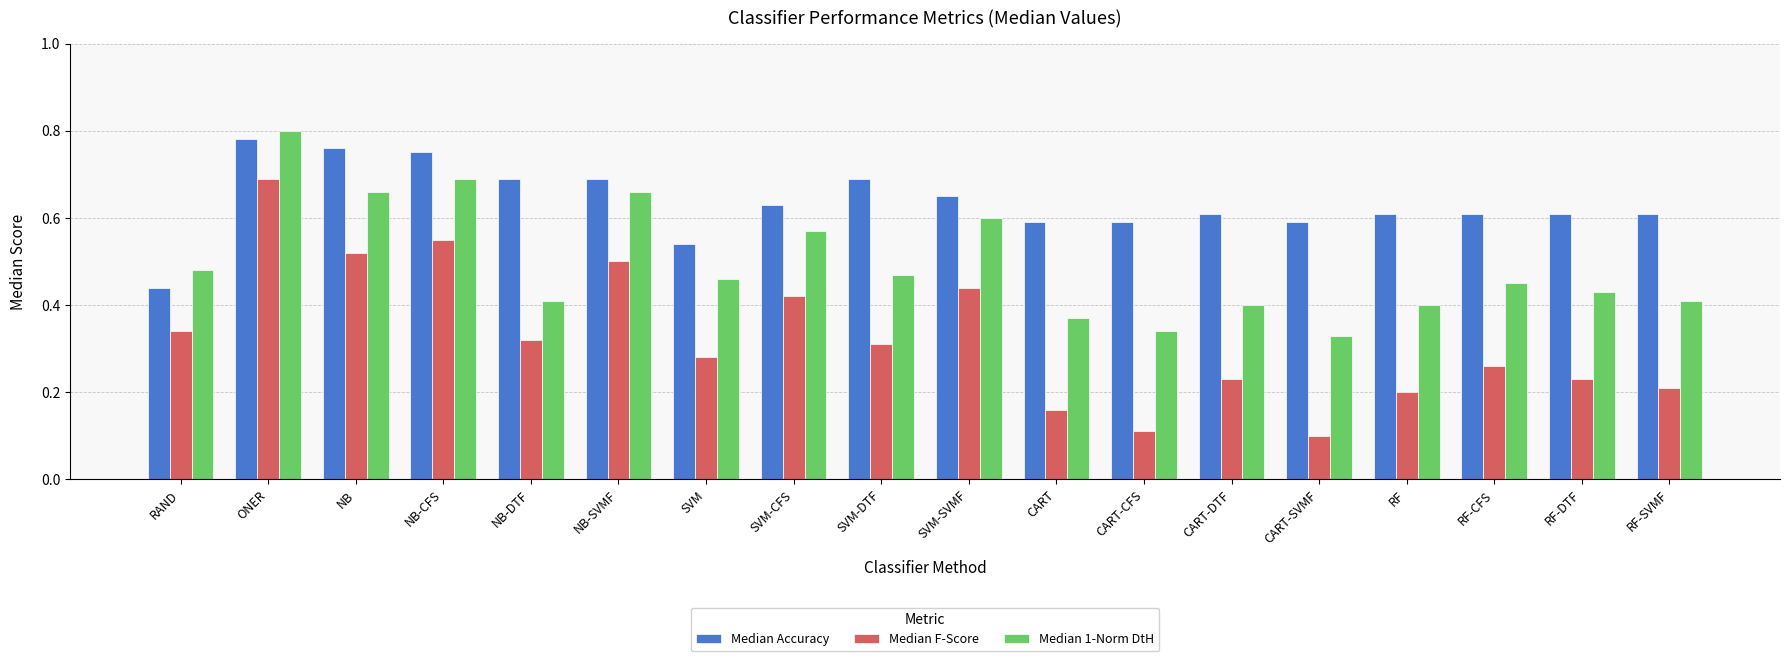

What position from the right is NB-CFS?

15